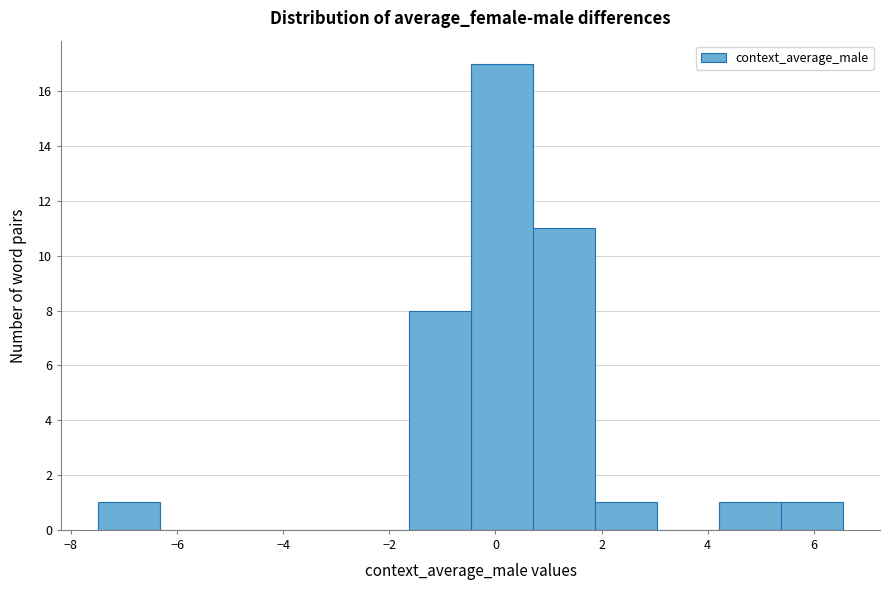

Reading left to right, list every bar in this chart as the range it spans on the x-axis followed by its height. Neither the bar edges nor the heights are printed on the chart, so give them approximately, as read against the axes.

-7.4 to -6.4: 1
-6.4 to -5.2: 0
-5.2 to -4.0: 0
-4.0 to -2.8: 0
-2.8 to -1.6: 0
-1.6 to -0.4: 8
-0.4 to 0.8: 17
0.8 to 1.8: 11
1.8 to 3.0: 1
3.0 to 4.2: 0
4.2 to 5.4: 1
5.4 to 6.6: 1